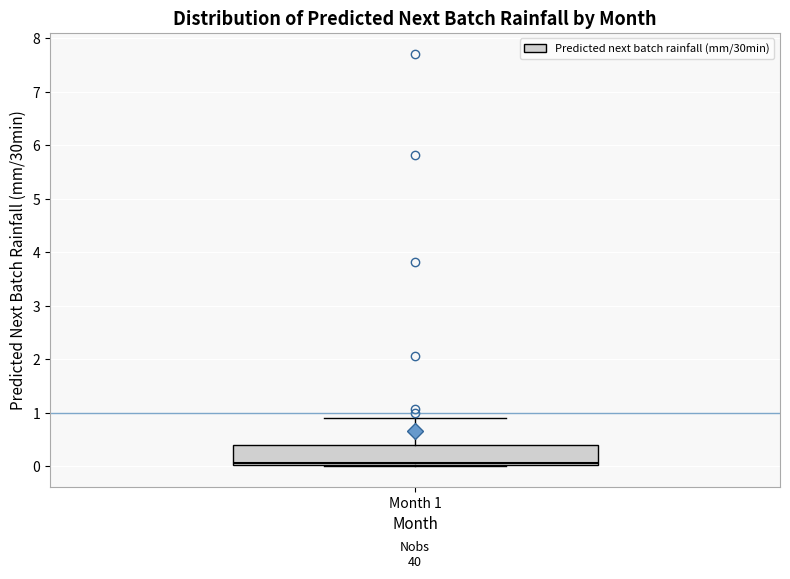

Where does the upper whisker of the box for Month 1 end on the y-axis? The values are not printed on the chart, so give them approximately, as read against the axis.

0.9